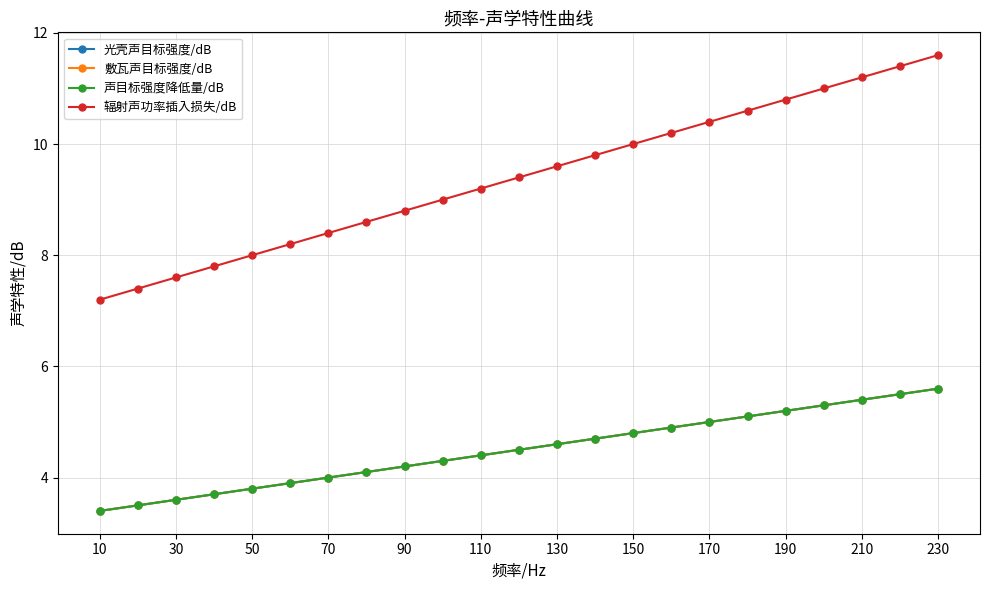

Reading left to right, list all the values displayed in this chart.

光壳声目标强度/dB: 3.4	3.5	3.6	3.7	3.8	3.9	4.0	4.1	4.2	4.3	4.4	4.5	4.6	4.7	4.8	4.9	5.0	5.1	5.2	5.3	5.4	5.5	5.6
敷瓦声目标强度/dB: 3.4	3.5	3.6	3.7	3.8	3.9	4.0	4.1	4.2	4.3	4.4	4.5	4.6	4.7	4.8	4.9	5.0	5.1	5.2	5.3	5.4	5.5	5.6
声目标强度降低量/dB: 3.4	3.5	3.6	3.7	3.8	3.9	4.0	4.1	4.2	4.3	4.4	4.5	4.6	4.7	4.8	4.9	5.0	5.1	5.2	5.3	5.4	5.5	5.6
辐射声功率插入损失/dB: 7.2	7.4	7.6	7.8	8.0	8.2	8.4	8.6	8.8	9.0	9.2	9.4	9.6	9.8	10.0	10.2	10.4	10.6	10.8	11.0	11.2	11.4	11.6